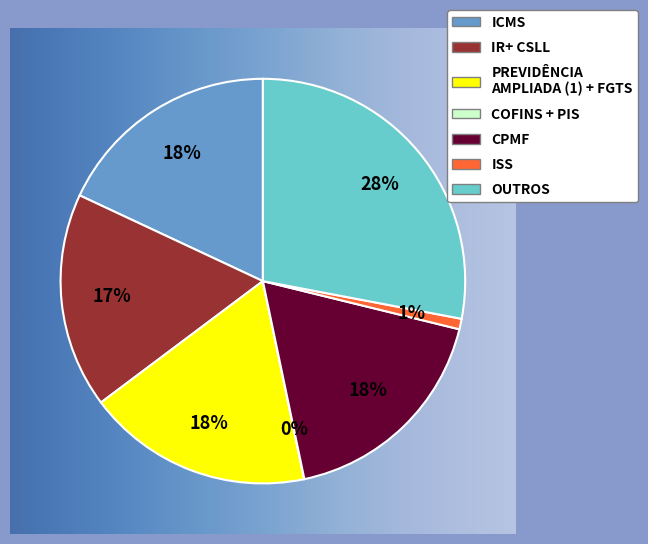

To the nearest percent, what is the difference between the largest and smallest slice percentages?

28%